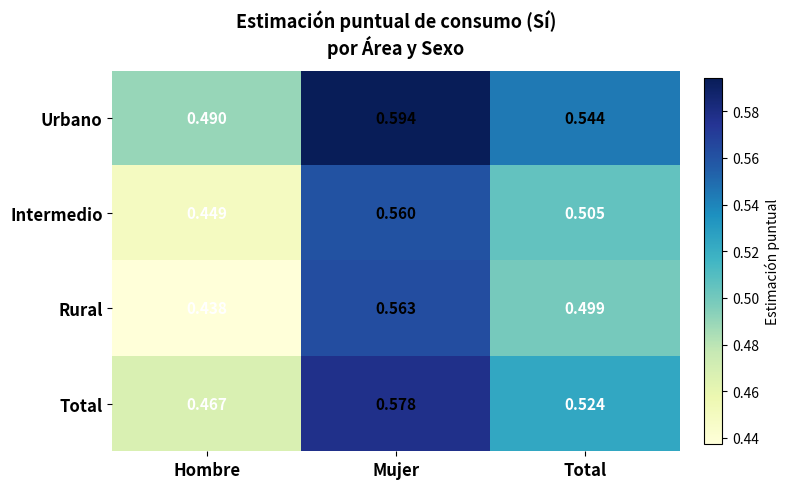

Which category has the lowest value across all series?

Hombre